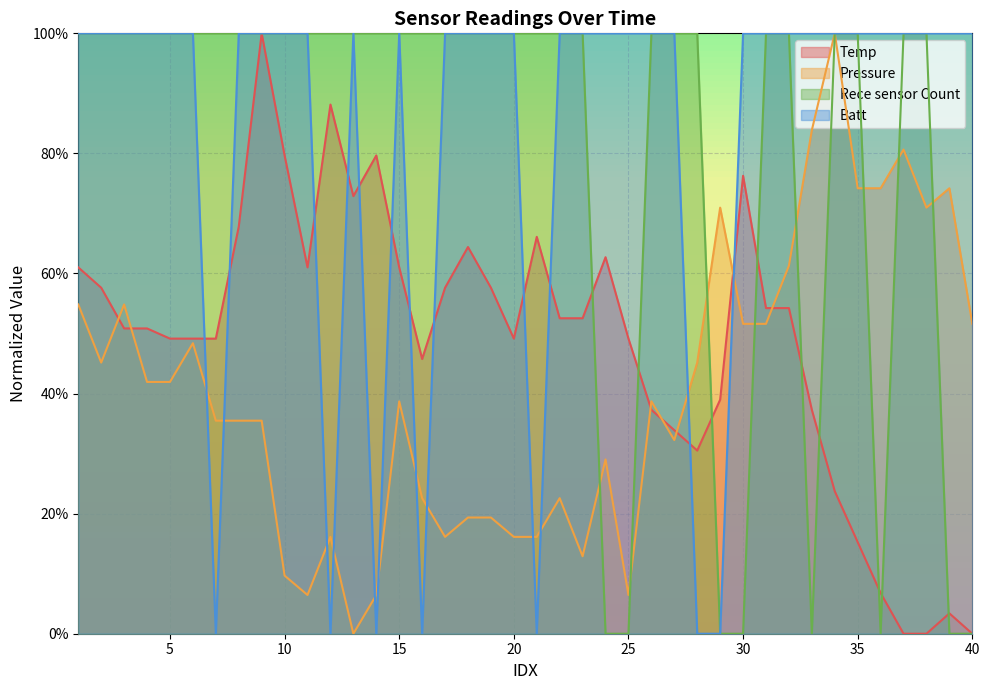

Between 16 and 4, which is larger?

4